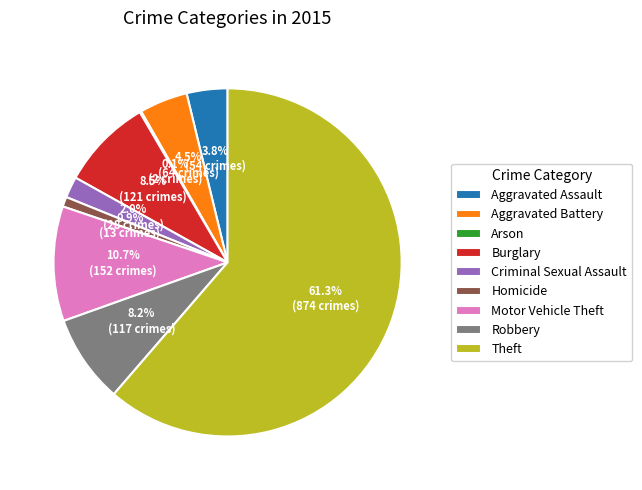

What is the ratio of the value at Aggravated Assault to the value at Motor Vehicle Theft?

0.4